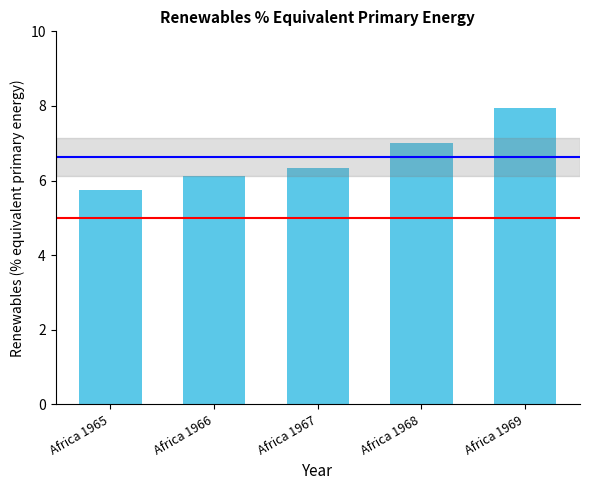

Is it true that the value at Africa 1969 is 5.3?

False